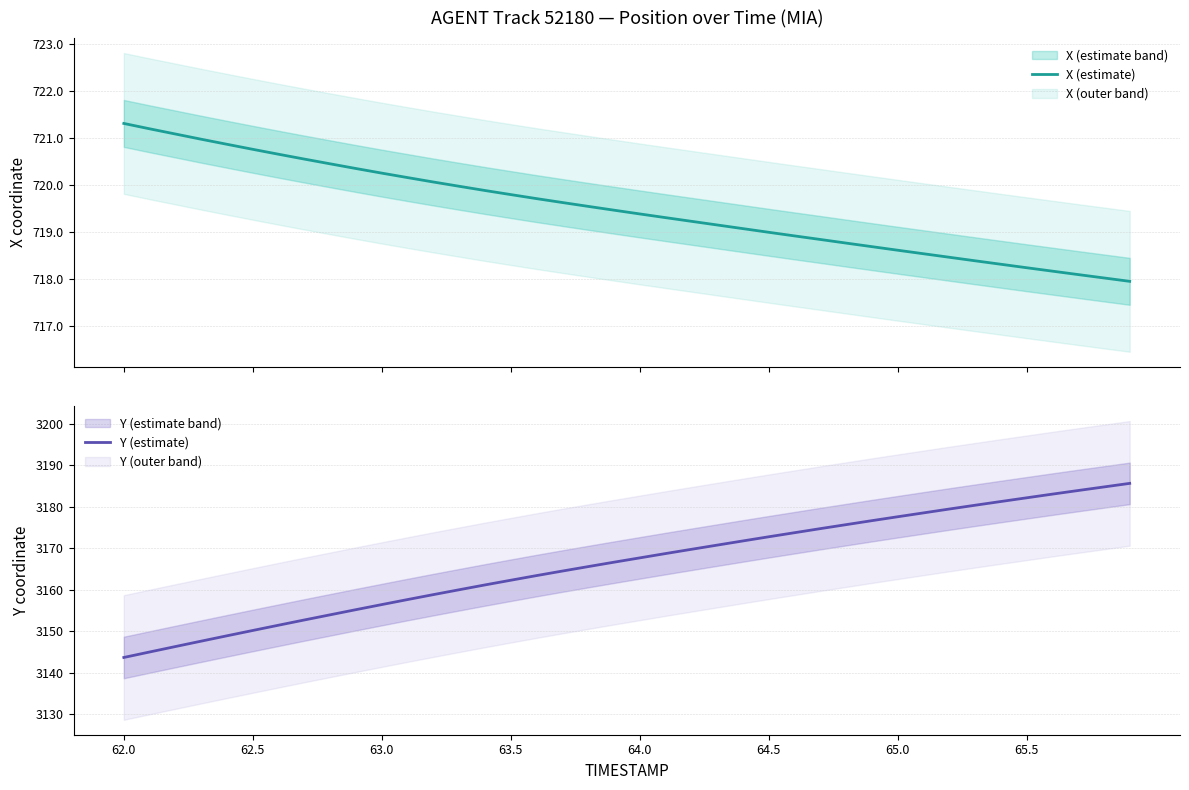

Where does the X (estimate) series first go above 719?

62.0